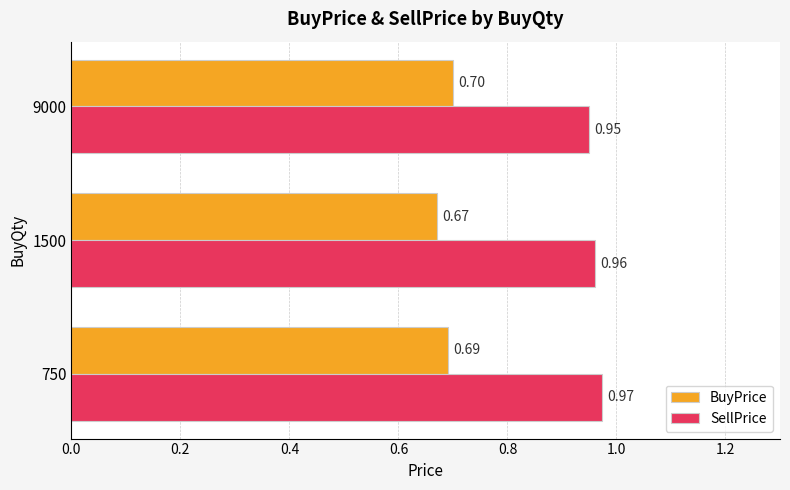

What is the sum of the BuyPrice values at 9000 and 750?

1.4